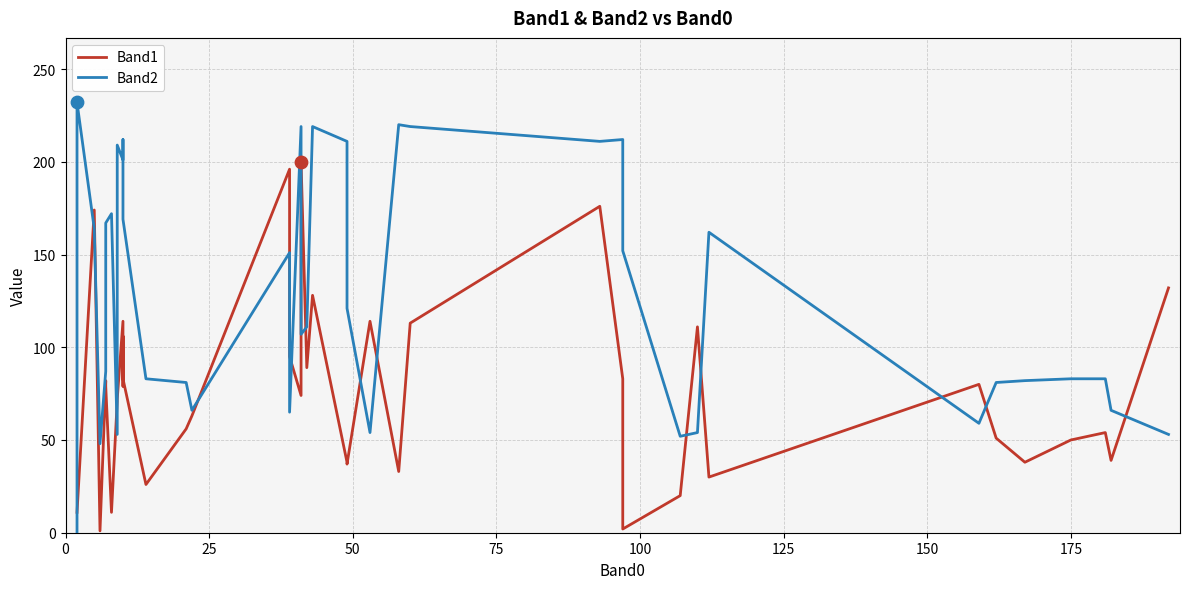

Which series reaches the minimum Y coordinate?

Band2